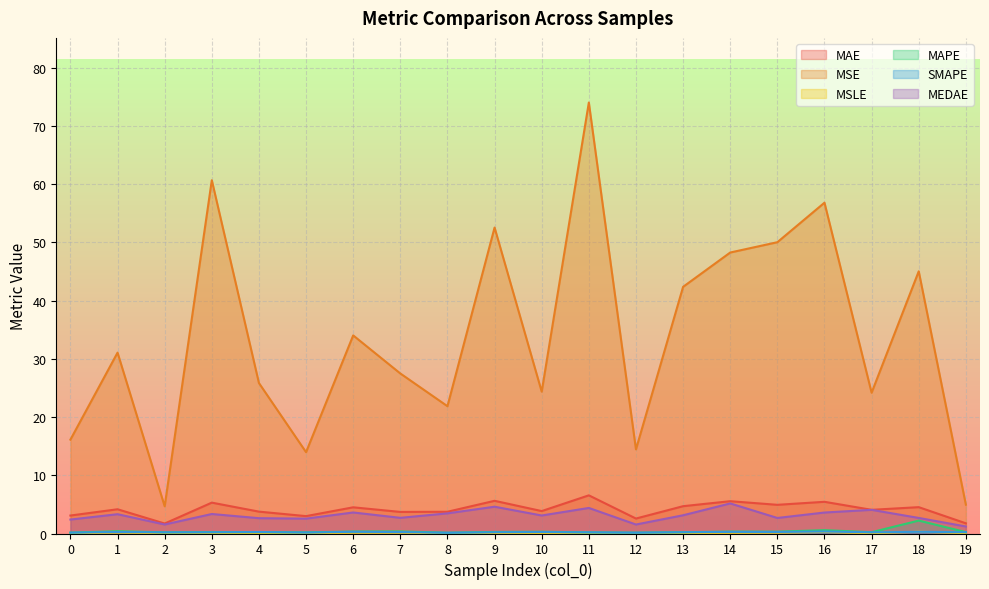

True or false: MEDAE has more than 0 points higher than both neighbors.

True